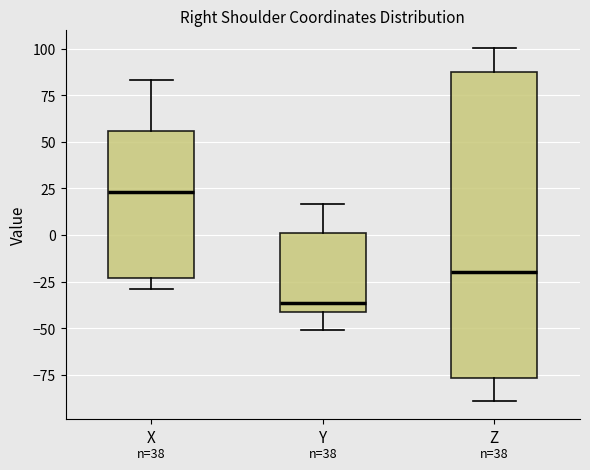

Comparing the boxes themselves (not the whiskers), which one is the tallest?

Z